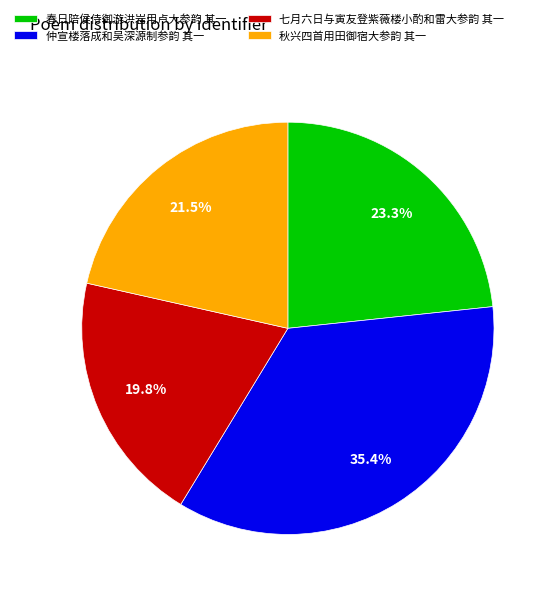

True or false: 春日陪侯侍御游洪岩用卢大参韵 其一 accounts for 28% of the total.

False